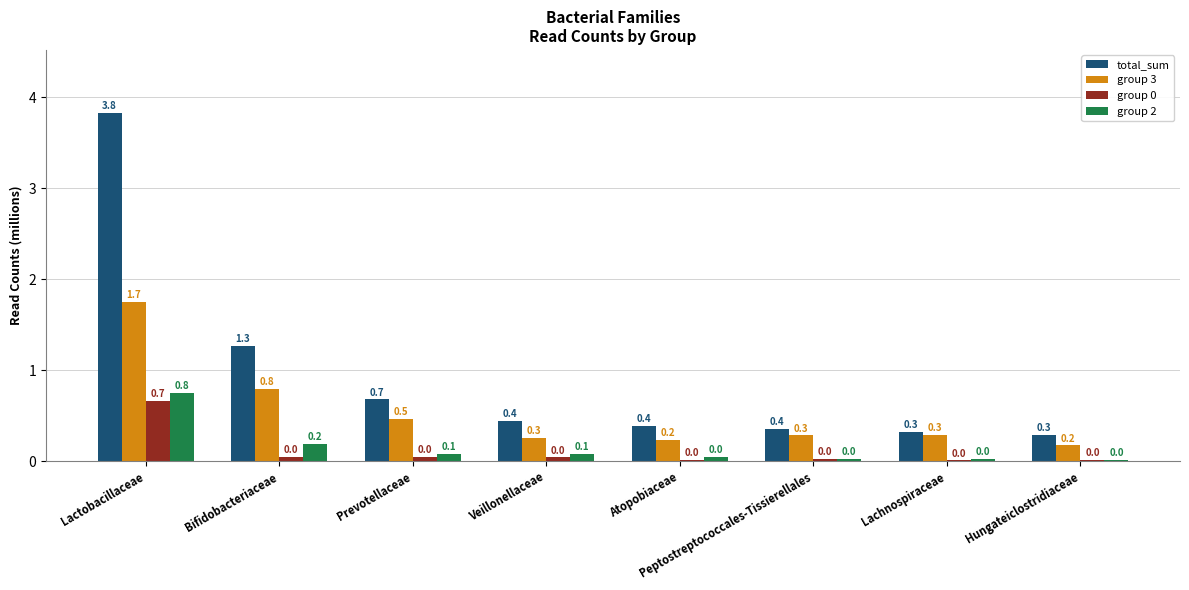

How many group 3 values are between 0 and 1?

7